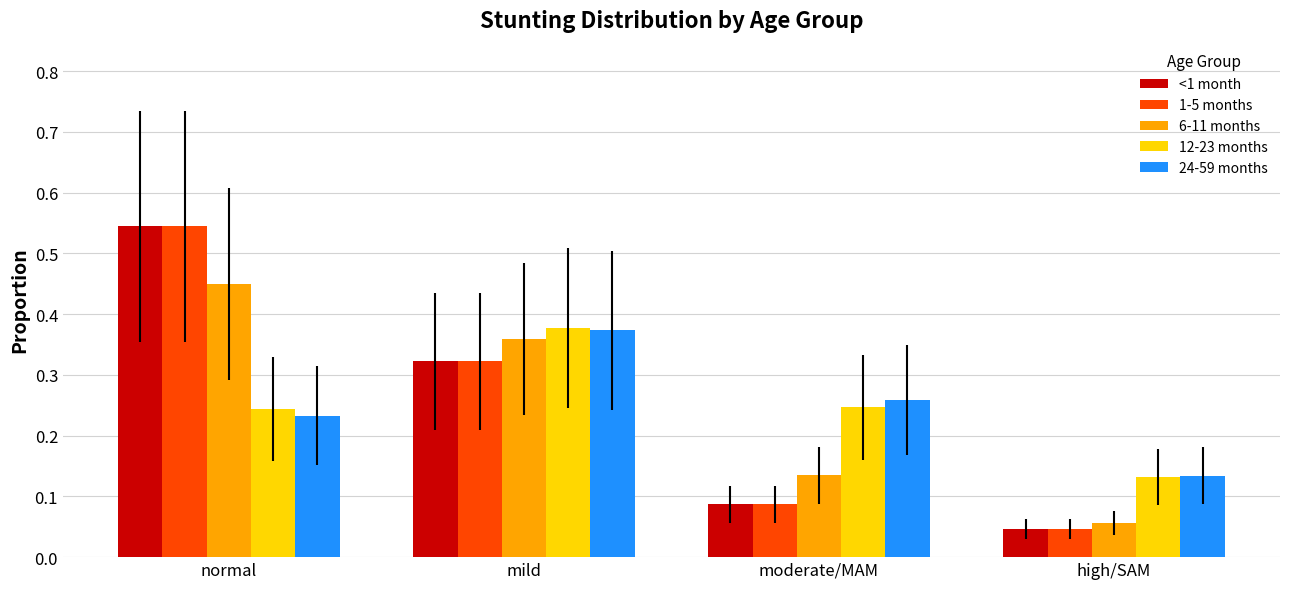

At which label does 1-5 months reach its minimum?

high/SAM